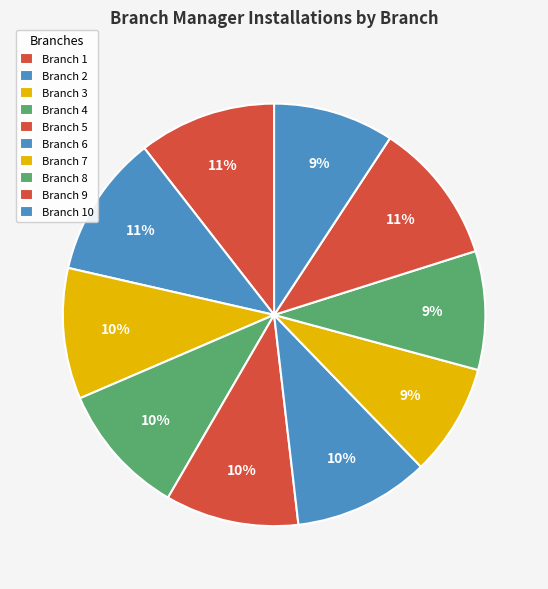

How many slices are in this pie chart?

10